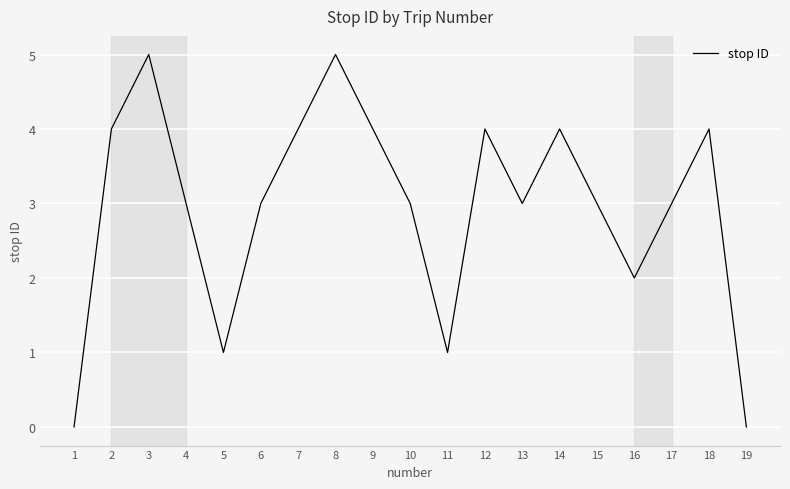

Reading left to right, transcribe all the data shown in this chart.

0	4	5	3	1	3	4	5	4	3	1	4	3	4	3	2	3	4	0